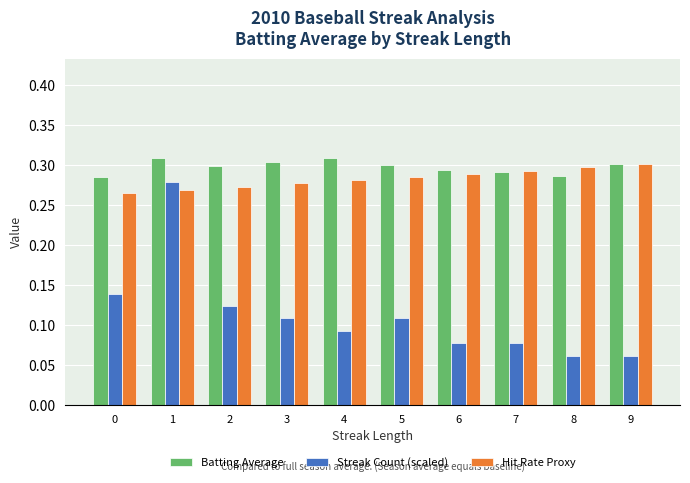

The Hit Rate Proxy series shows 0.4 at 1. True or false?

False